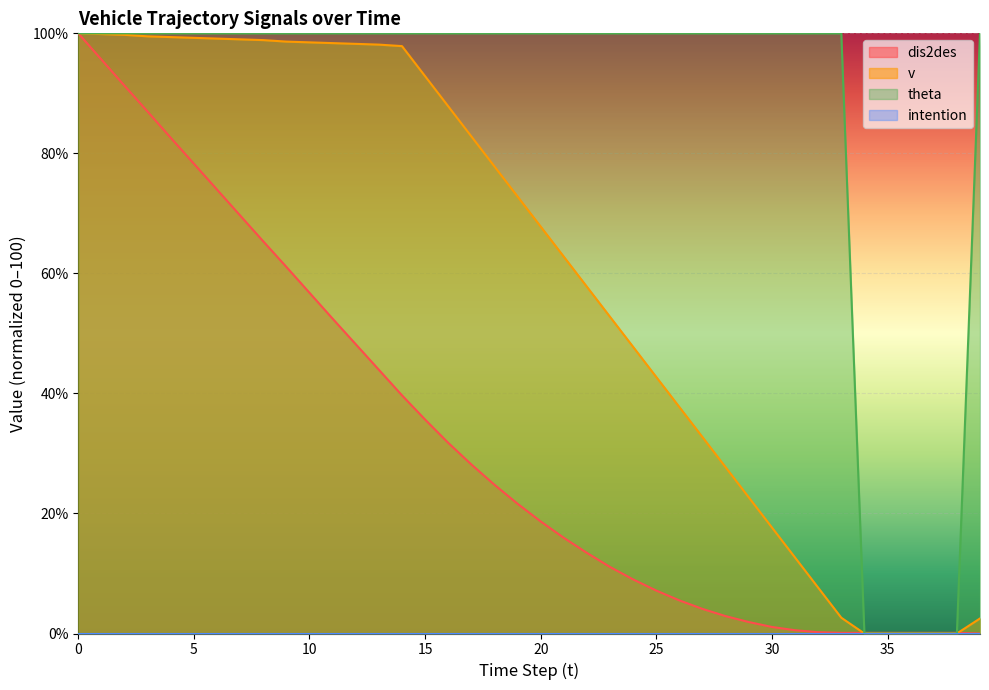

Rank the categories by dis2des value from highest to lowest.

0, 1, 2, 3, 4, 5, 6, 7, 8, 9, 10, 11, 12, 13, 14, 15, 16, 17, 18, 19, 20, 21, 22, 23, 24, 25, 26, 27, 28, 29, 30, 31, 32, 33, 34, 35, 36, 37, 38, 39